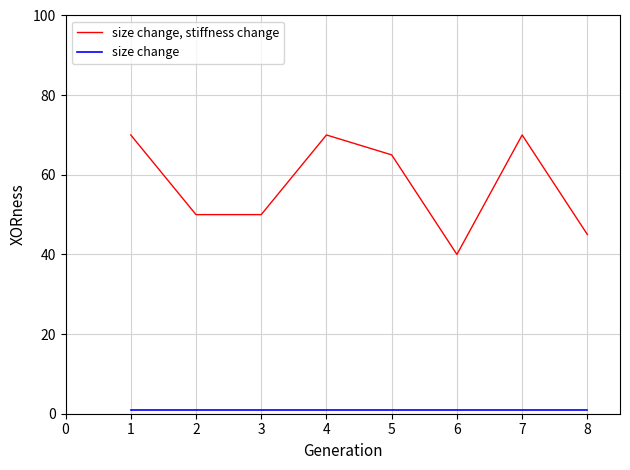

Which series has the largest range (max minus min)?

size change, stiffness change